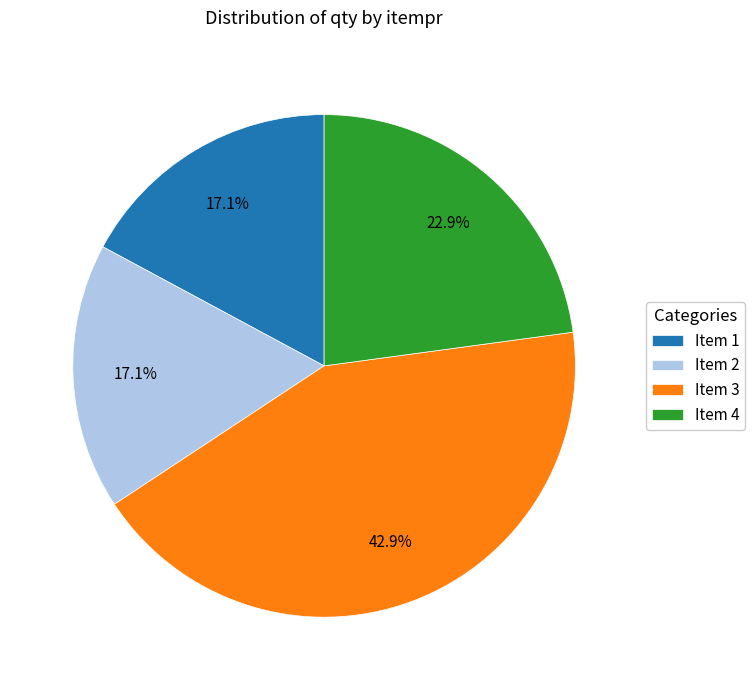

Between Item 4 and Item 3, which is larger?

Item 3